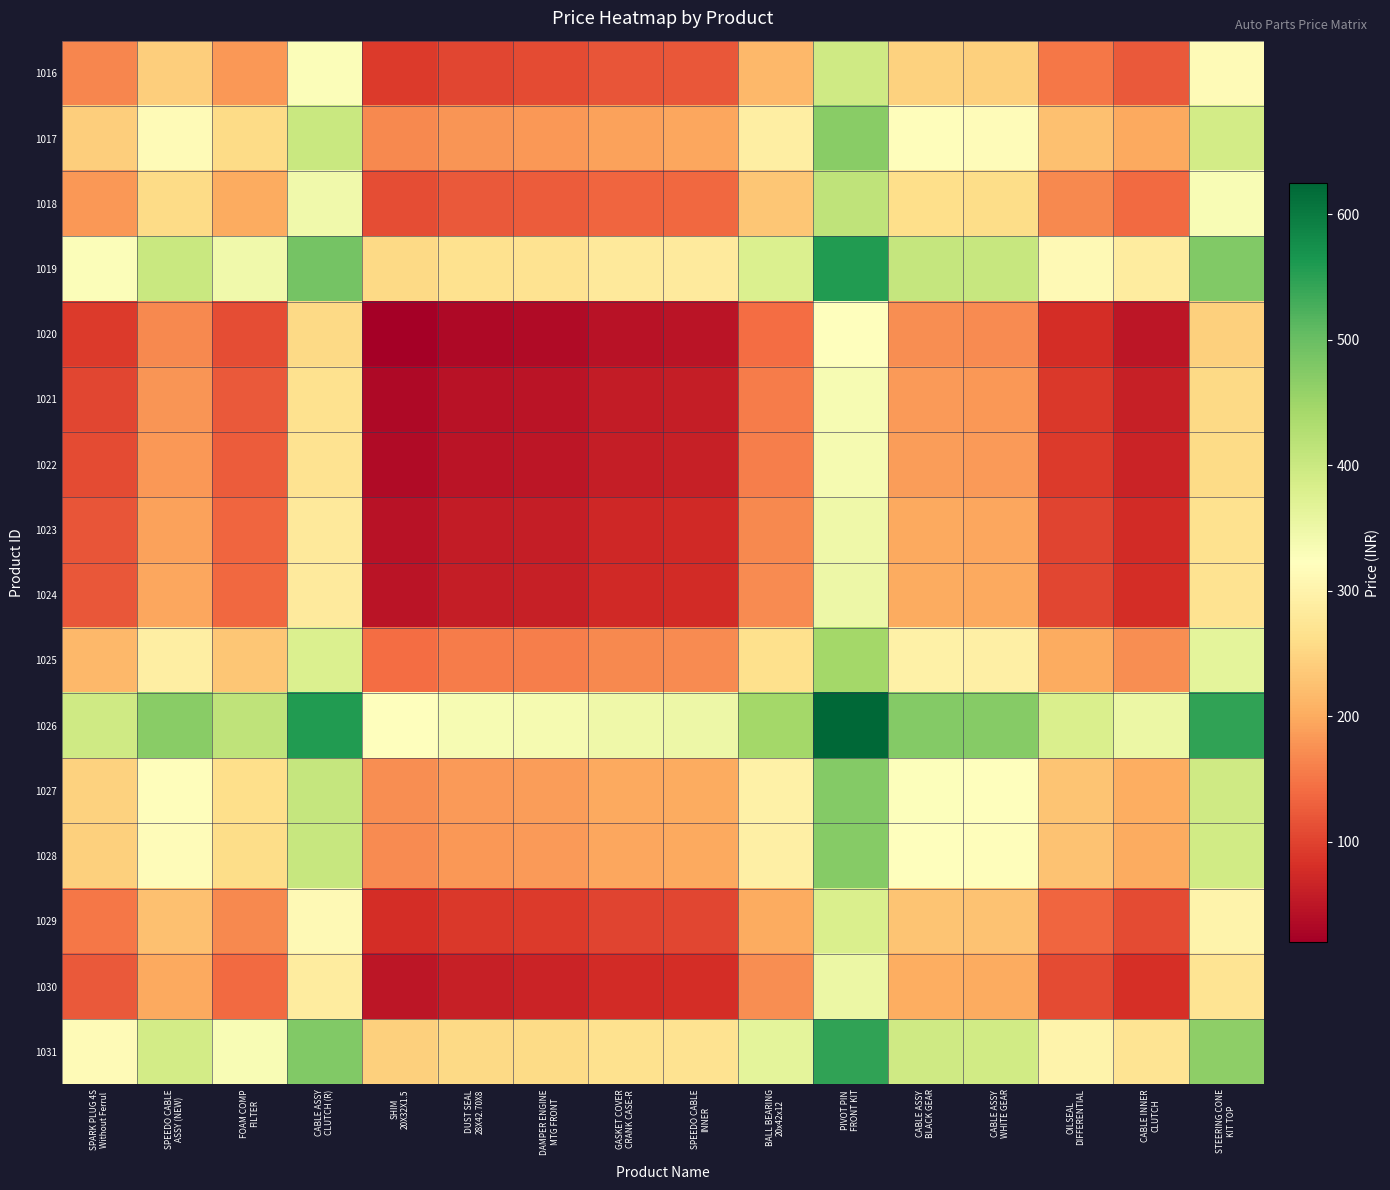

Reading left to right, transcribe all the data shown in this chart.

1016: SPARK PLUG 4S
Without Ferrul=165.0	SPEEDO CABLE
ASSY (NEW)=240.0	FOAM COMP
FILTER=182.5	CABLE ASSY
CLUTCH (R)=327.5	SHIM
20X32X1.5=92.5	DUST SEAL
28X42.70X8=105.0	DAMPER ENGINE
MTG FRONT=107.5	GASKET COVER
CRANK CASE-R=117.5	SPEEDO CABLE
INNER=120.0	BALL BEARING
20x42x12=215.0	PIVOT PIN
FRONT KIT=395.0	CABLE ASSY
BLACK GEAR=245.0	CABLE ASSY
WHITE GEAR=242.5	OILSEAL
DIFFERENTIAL=150.0	CABLE INNER
CLUTCH=122.5	STEERING CONE
KIT TOP=315.0
1017: SPARK PLUG 4S
Without Ferrul=240.0	SPEEDO CABLE
ASSY (NEW)=315.0	FOAM COMP
FILTER=257.5	CABLE ASSY
CLUTCH (R)=402.5	SHIM
20X32X1.5=167.5	DUST SEAL
28X42.70X8=180.0	DAMPER ENGINE
MTG FRONT=182.5	GASKET COVER
CRANK CASE-R=192.5	SPEEDO CABLE
INNER=195.0	BALL BEARING
20x42x12=290.0	PIVOT PIN
FRONT KIT=470.0	CABLE ASSY
BLACK GEAR=320.0	CABLE ASSY
WHITE GEAR=317.5	OILSEAL
DIFFERENTIAL=225.0	CABLE INNER
CLUTCH=197.5	STEERING CONE
KIT TOP=390.0
1018: SPARK PLUG 4S
Without Ferrul=182.5	SPEEDO CABLE
ASSY (NEW)=257.5	FOAM COMP
FILTER=200.0	CABLE ASSY
CLUTCH (R)=345.0	SHIM
20X32X1.5=110.0	DUST SEAL
28X42.70X8=122.5	DAMPER ENGINE
MTG FRONT=125.0	GASKET COVER
CRANK CASE-R=135.0	SPEEDO CABLE
INNER=137.5	BALL BEARING
20x42x12=232.5	PIVOT PIN
FRONT KIT=412.5	CABLE ASSY
BLACK GEAR=262.5	CABLE ASSY
WHITE GEAR=260.0	OILSEAL
DIFFERENTIAL=167.5	CABLE INNER
CLUTCH=140.0	STEERING CONE
KIT TOP=332.5
1019: SPARK PLUG 4S
Without Ferrul=327.5	SPEEDO CABLE
ASSY (NEW)=402.5	FOAM COMP
FILTER=345.0	CABLE ASSY
CLUTCH (R)=490.0	SHIM
20X32X1.5=255.0	DUST SEAL
28X42.70X8=267.5	DAMPER ENGINE
MTG FRONT=270.0	GASKET COVER
CRANK CASE-R=280.0	SPEEDO CABLE
INNER=282.5	BALL BEARING
20x42x12=377.5	PIVOT PIN
FRONT KIT=557.5	CABLE ASSY
BLACK GEAR=407.5	CABLE ASSY
WHITE GEAR=405.0	OILSEAL
DIFFERENTIAL=312.5	CABLE INNER
CLUTCH=285.0	STEERING CONE
KIT TOP=477.5
1020: SPARK PLUG 4S
Without Ferrul=92.5	SPEEDO CABLE
ASSY (NEW)=167.5	FOAM COMP
FILTER=110.0	CABLE ASSY
CLUTCH (R)=255.0	SHIM
20X32X1.5=20.0	DUST SEAL
28X42.70X8=32.5	DAMPER ENGINE
MTG FRONT=35.0	GASKET COVER
CRANK CASE-R=45.0	SPEEDO CABLE
INNER=47.5	BALL BEARING
20x42x12=142.5	PIVOT PIN
FRONT KIT=322.5	CABLE ASSY
BLACK GEAR=172.5	CABLE ASSY
WHITE GEAR=170.0	OILSEAL
DIFFERENTIAL=77.5	CABLE INNER
CLUTCH=50.0	STEERING CONE
KIT TOP=242.5
1021: SPARK PLUG 4S
Without Ferrul=105.0	SPEEDO CABLE
ASSY (NEW)=180.0	FOAM COMP
FILTER=122.5	CABLE ASSY
CLUTCH (R)=267.5	SHIM
20X32X1.5=32.5	DUST SEAL
28X42.70X8=45.0	DAMPER ENGINE
MTG FRONT=47.5	GASKET COVER
CRANK CASE-R=57.5	SPEEDO CABLE
INNER=60.0	BALL BEARING
20x42x12=155.0	PIVOT PIN
FRONT KIT=335.0	CABLE ASSY
BLACK GEAR=185.0	CABLE ASSY
WHITE GEAR=182.5	OILSEAL
DIFFERENTIAL=90.0	CABLE INNER
CLUTCH=62.5	STEERING CONE
KIT TOP=255.0
1022: SPARK PLUG 4S
Without Ferrul=107.5	SPEEDO CABLE
ASSY (NEW)=182.5	FOAM COMP
FILTER=125.0	CABLE ASSY
CLUTCH (R)=270.0	SHIM
20X32X1.5=35.0	DUST SEAL
28X42.70X8=47.5	DAMPER ENGINE
MTG FRONT=50.0	GASKET COVER
CRANK CASE-R=60.0	SPEEDO CABLE
INNER=62.5	BALL BEARING
20x42x12=157.5	PIVOT PIN
FRONT KIT=337.5	CABLE ASSY
BLACK GEAR=187.5	CABLE ASSY
WHITE GEAR=185.0	OILSEAL
DIFFERENTIAL=92.5	CABLE INNER
CLUTCH=65.0	STEERING CONE
KIT TOP=257.5
1023: SPARK PLUG 4S
Without Ferrul=117.5	SPEEDO CABLE
ASSY (NEW)=192.5	FOAM COMP
FILTER=135.0	CABLE ASSY
CLUTCH (R)=280.0	SHIM
20X32X1.5=45.0	DUST SEAL
28X42.70X8=57.5	DAMPER ENGINE
MTG FRONT=60.0	GASKET COVER
CRANK CASE-R=70.0	SPEEDO CABLE
INNER=72.5	BALL BEARING
20x42x12=167.5	PIVOT PIN
FRONT KIT=347.5	CABLE ASSY
BLACK GEAR=197.5	CABLE ASSY
WHITE GEAR=195.0	OILSEAL
DIFFERENTIAL=102.5	CABLE INNER
CLUTCH=75.0	STEERING CONE
KIT TOP=267.5
1024: SPARK PLUG 4S
Without Ferrul=120.0	SPEEDO CABLE
ASSY (NEW)=195.0	FOAM COMP
FILTER=137.5	CABLE ASSY
CLUTCH (R)=282.5	SHIM
20X32X1.5=47.5	DUST SEAL
28X42.70X8=60.0	DAMPER ENGINE
MTG FRONT=62.5	GASKET COVER
CRANK CASE-R=72.5	SPEEDO CABLE
INNER=75.0	BALL BEARING
20x42x12=170.0	PIVOT PIN
FRONT KIT=350.0	CABLE ASSY
BLACK GEAR=200.0	CABLE ASSY
WHITE GEAR=197.5	OILSEAL
DIFFERENTIAL=105.0	CABLE INNER
CLUTCH=77.5	STEERING CONE
KIT TOP=270.0
1025: SPARK PLUG 4S
Without Ferrul=215.0	SPEEDO CABLE
ASSY (NEW)=290.0	FOAM COMP
FILTER=232.5	CABLE ASSY
CLUTCH (R)=377.5	SHIM
20X32X1.5=142.5	DUST SEAL
28X42.70X8=155.0	DAMPER ENGINE
MTG FRONT=157.5	GASKET COVER
CRANK CASE-R=167.5	SPEEDO CABLE
INNER=170.0	BALL BEARING
20x42x12=265.0	PIVOT PIN
FRONT KIT=445.0	CABLE ASSY
BLACK GEAR=295.0	CABLE ASSY
WHITE GEAR=292.5	OILSEAL
DIFFERENTIAL=200.0	CABLE INNER
CLUTCH=172.5	STEERING CONE
KIT TOP=365.0
1026: SPARK PLUG 4S
Without Ferrul=395.0	SPEEDO CABLE
ASSY (NEW)=470.0	FOAM COMP
FILTER=412.5	CABLE ASSY
CLUTCH (R)=557.5	SHIM
20X32X1.5=322.5	DUST SEAL
28X42.70X8=335.0	DAMPER ENGINE
MTG FRONT=337.5	GASKET COVER
CRANK CASE-R=347.5	SPEEDO CABLE
INNER=350.0	BALL BEARING
20x42x12=445.0	PIVOT PIN
FRONT KIT=625.0	CABLE ASSY
BLACK GEAR=475.0	CABLE ASSY
WHITE GEAR=472.5	OILSEAL
DIFFERENTIAL=380.0	CABLE INNER
CLUTCH=352.5	STEERING CONE
KIT TOP=545.0
1027: SPARK PLUG 4S
Without Ferrul=245.0	SPEEDO CABLE
ASSY (NEW)=320.0	FOAM COMP
FILTER=262.5	CABLE ASSY
CLUTCH (R)=407.5	SHIM
20X32X1.5=172.5	DUST SEAL
28X42.70X8=185.0	DAMPER ENGINE
MTG FRONT=187.5	GASKET COVER
CRANK CASE-R=197.5	SPEEDO CABLE
INNER=200.0	BALL BEARING
20x42x12=295.0	PIVOT PIN
FRONT KIT=475.0	CABLE ASSY
BLACK GEAR=325.0	CABLE ASSY
WHITE GEAR=322.5	OILSEAL
DIFFERENTIAL=230.0	CABLE INNER
CLUTCH=202.5	STEERING CONE
KIT TOP=395.0
1028: SPARK PLUG 4S
Without Ferrul=242.5	SPEEDO CABLE
ASSY (NEW)=317.5	FOAM COMP
FILTER=260.0	CABLE ASSY
CLUTCH (R)=405.0	SHIM
20X32X1.5=170.0	DUST SEAL
28X42.70X8=182.5	DAMPER ENGINE
MTG FRONT=185.0	GASKET COVER
CRANK CASE-R=195.0	SPEEDO CABLE
INNER=197.5	BALL BEARING
20x42x12=292.5	PIVOT PIN
FRONT KIT=472.5	CABLE ASSY
BLACK GEAR=322.5	CABLE ASSY
WHITE GEAR=320.0	OILSEAL
DIFFERENTIAL=227.5	CABLE INNER
CLUTCH=200.0	STEERING CONE
KIT TOP=392.5
1029: SPARK PLUG 4S
Without Ferrul=150.0	SPEEDO CABLE
ASSY (NEW)=225.0	FOAM COMP
FILTER=167.5	CABLE ASSY
CLUTCH (R)=312.5	SHIM
20X32X1.5=77.5	DUST SEAL
28X42.70X8=90.0	DAMPER ENGINE
MTG FRONT=92.5	GASKET COVER
CRANK CASE-R=102.5	SPEEDO CABLE
INNER=105.0	BALL BEARING
20x42x12=200.0	PIVOT PIN
FRONT KIT=380.0	CABLE ASSY
BLACK GEAR=230.0	CABLE ASSY
WHITE GEAR=227.5	OILSEAL
DIFFERENTIAL=135.0	CABLE INNER
CLUTCH=107.5	STEERING CONE
KIT TOP=300.0
1030: SPARK PLUG 4S
Without Ferrul=122.5	SPEEDO CABLE
ASSY (NEW)=197.5	FOAM COMP
FILTER=140.0	CABLE ASSY
CLUTCH (R)=285.0	SHIM
20X32X1.5=50.0	DUST SEAL
28X42.70X8=62.5	DAMPER ENGINE
MTG FRONT=65.0	GASKET COVER
CRANK CASE-R=75.0	SPEEDO CABLE
INNER=77.5	BALL BEARING
20x42x12=172.5	PIVOT PIN
FRONT KIT=352.5	CABLE ASSY
BLACK GEAR=202.5	CABLE ASSY
WHITE GEAR=200.0	OILSEAL
DIFFERENTIAL=107.5	CABLE INNER
CLUTCH=80.0	STEERING CONE
KIT TOP=272.5
1031: SPARK PLUG 4S
Without Ferrul=315.0	SPEEDO CABLE
ASSY (NEW)=390.0	FOAM COMP
FILTER=332.5	CABLE ASSY
CLUTCH (R)=477.5	SHIM
20X32X1.5=242.5	DUST SEAL
28X42.70X8=255.0	DAMPER ENGINE
MTG FRONT=257.5	GASKET COVER
CRANK CASE-R=267.5	SPEEDO CABLE
INNER=270.0	BALL BEARING
20x42x12=365.0	PIVOT PIN
FRONT KIT=545.0	CABLE ASSY
BLACK GEAR=395.0	CABLE ASSY
WHITE GEAR=392.5	OILSEAL
DIFFERENTIAL=300.0	CABLE INNER
CLUTCH=272.5	STEERING CONE
KIT TOP=465.0